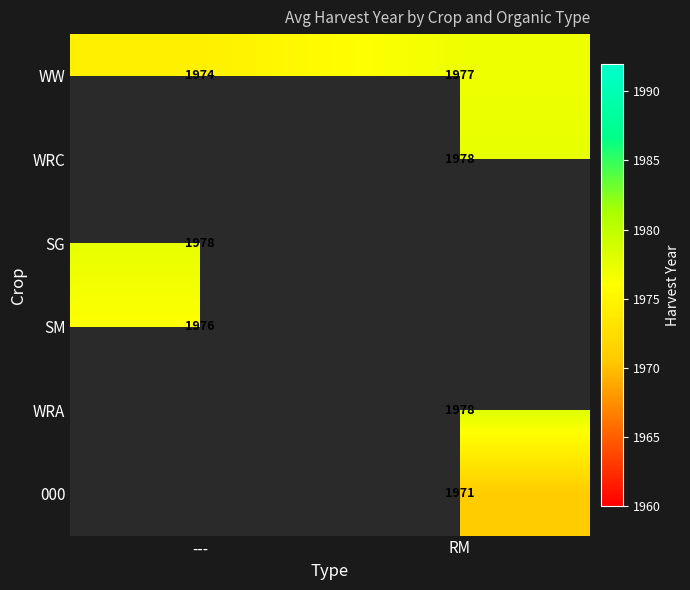

True or false: SM has a value of 501.4 at ---.

False